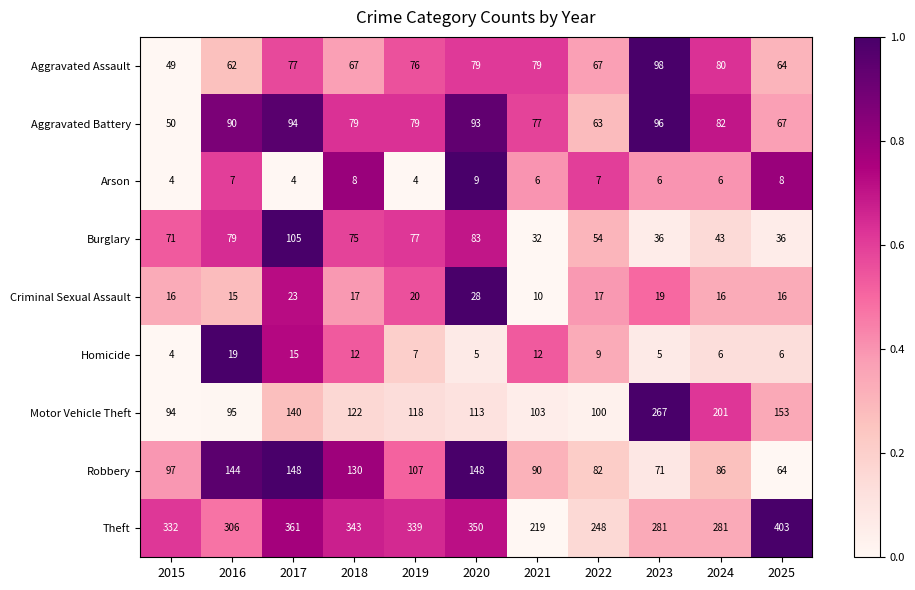

Which series has the largest total across all categories?

Theft